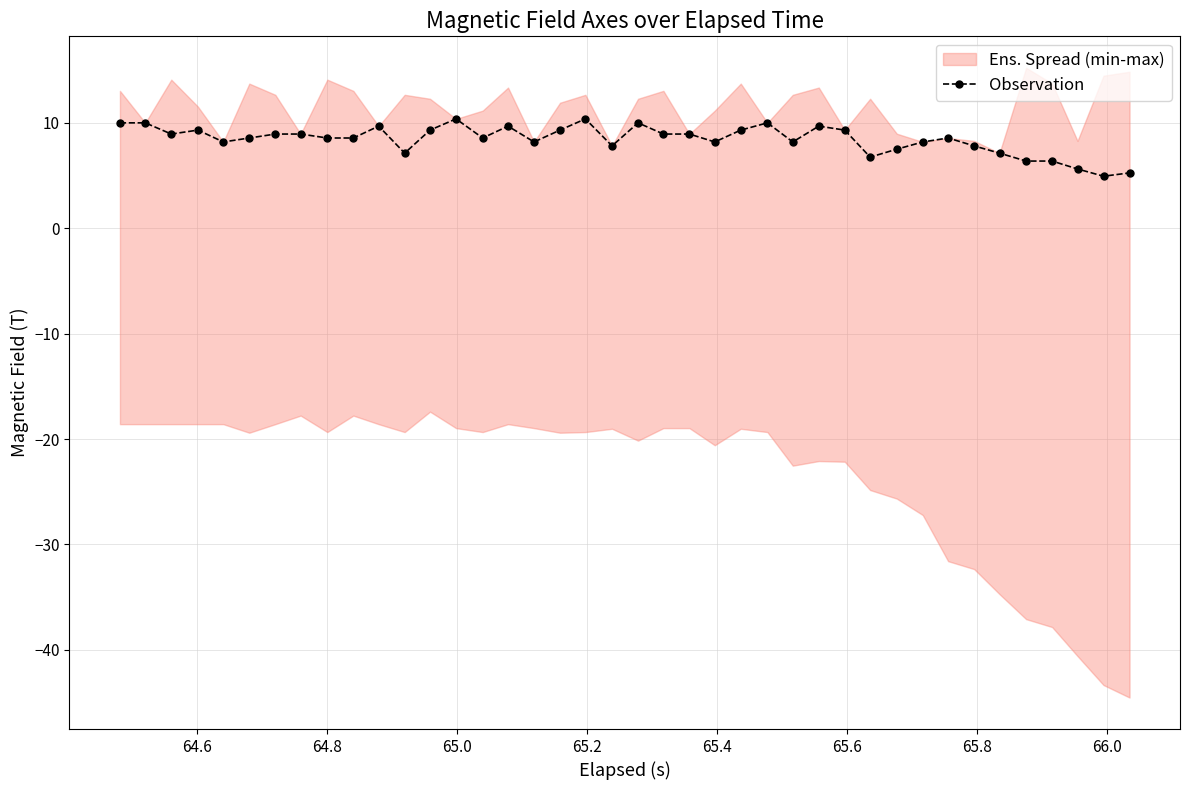

What is the minimum value for Observation?

4.9